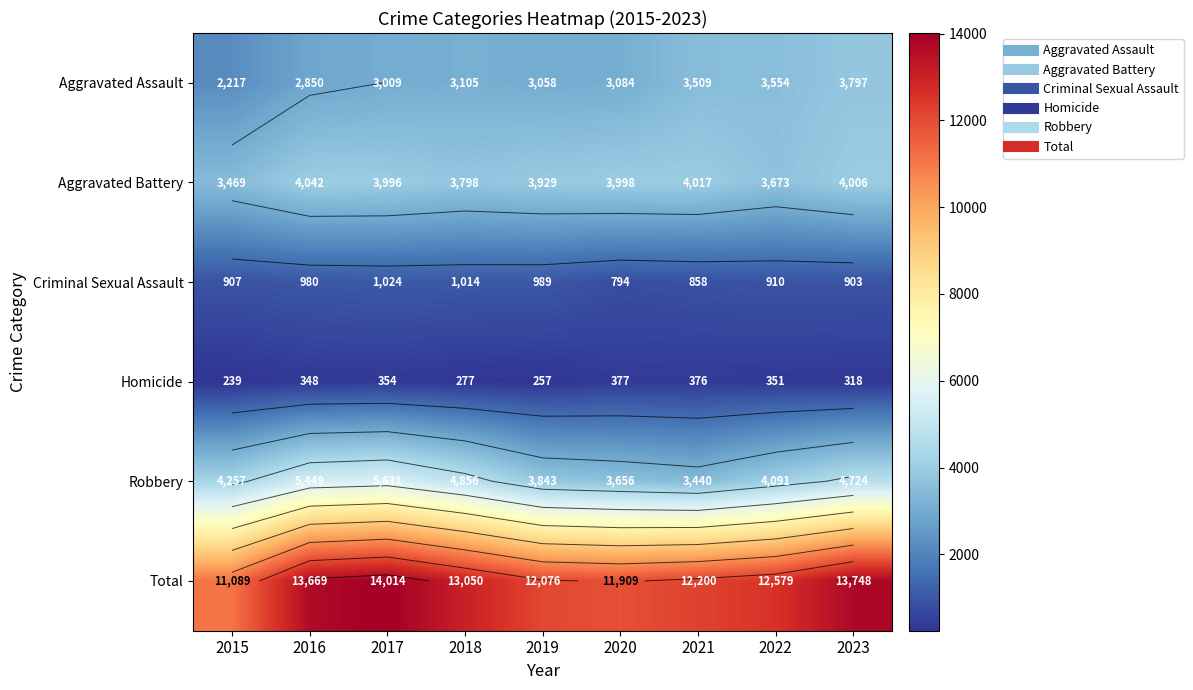

What is the difference between the maximum and minimum values in the Total series?

2925